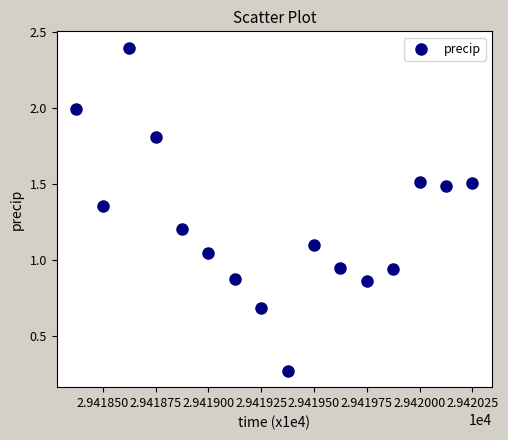

What is the range of Y values (max minus min)?

2.1